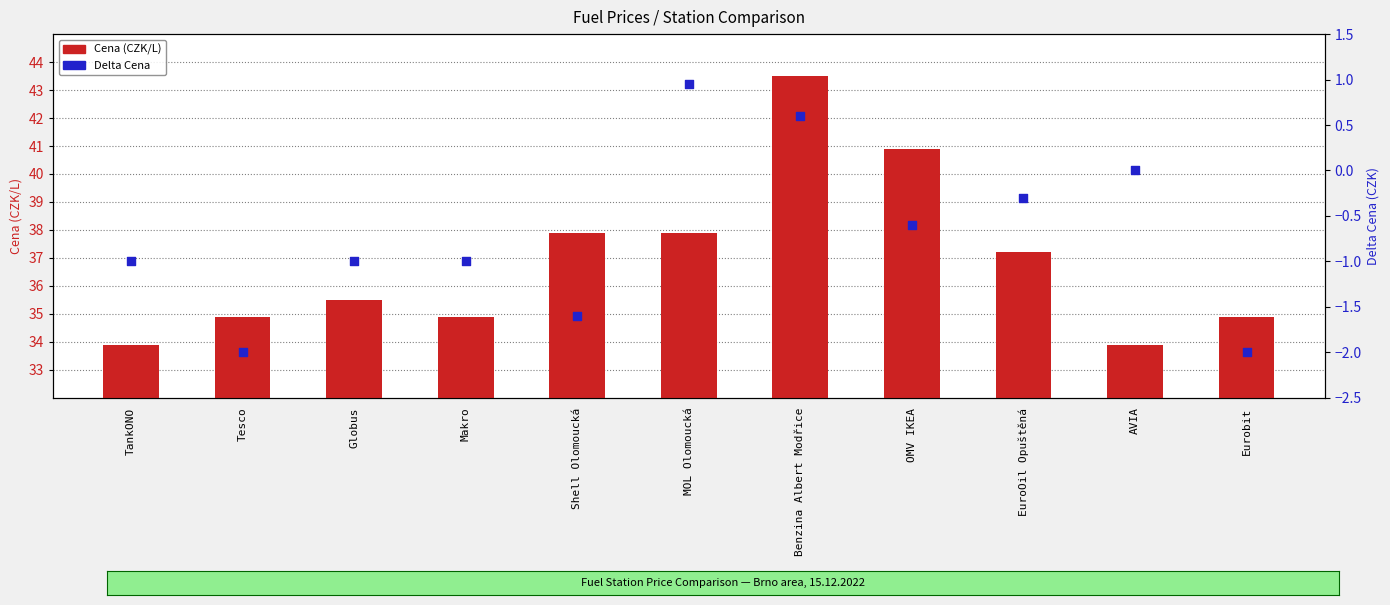

Which series has the largest total across all categories?

Cena (CZK/L)